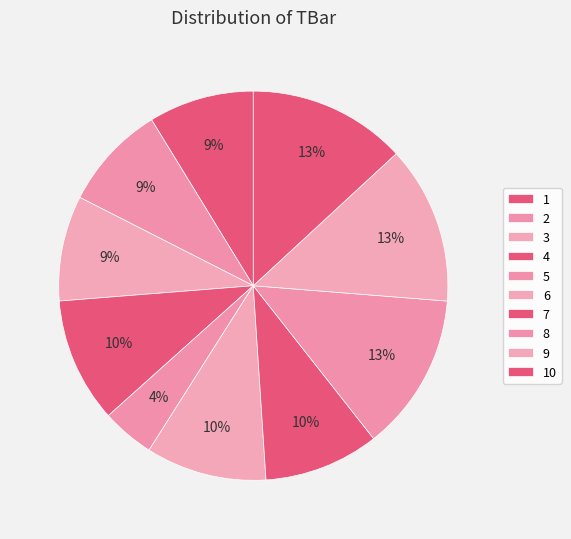

To the nearest percent, what portion does 9 represent?

13%